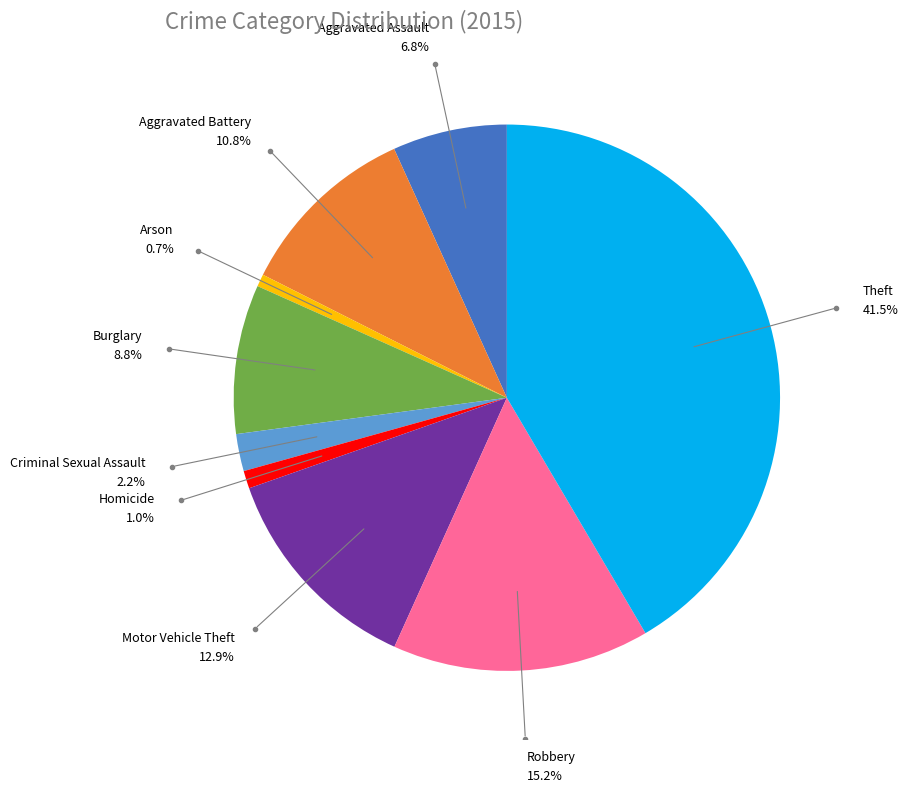

To the nearest percent, what is the average slice percentage?

11%